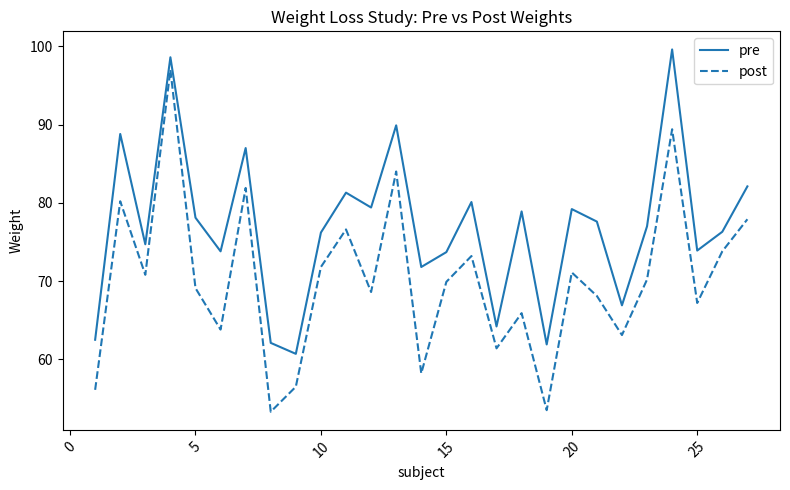

How many distinct data groups are displayed?

2